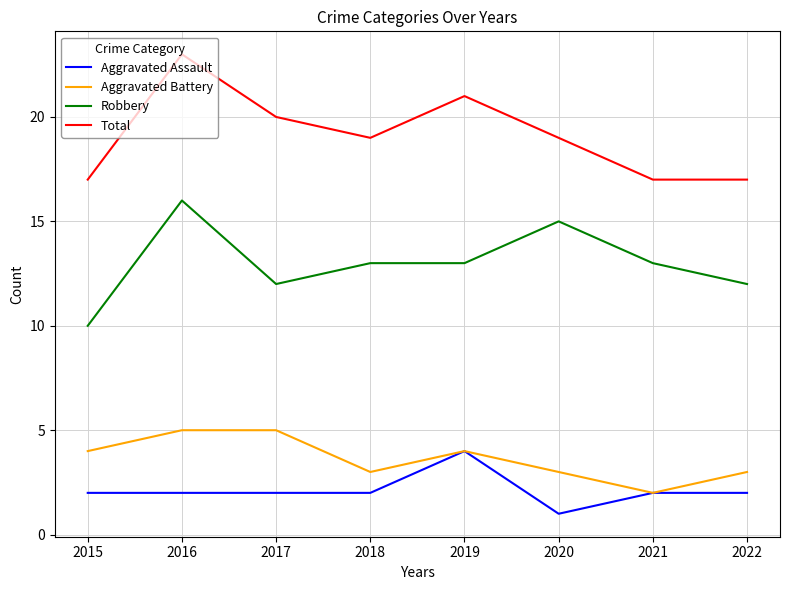

At which category does Total reach its first local peak?

2016